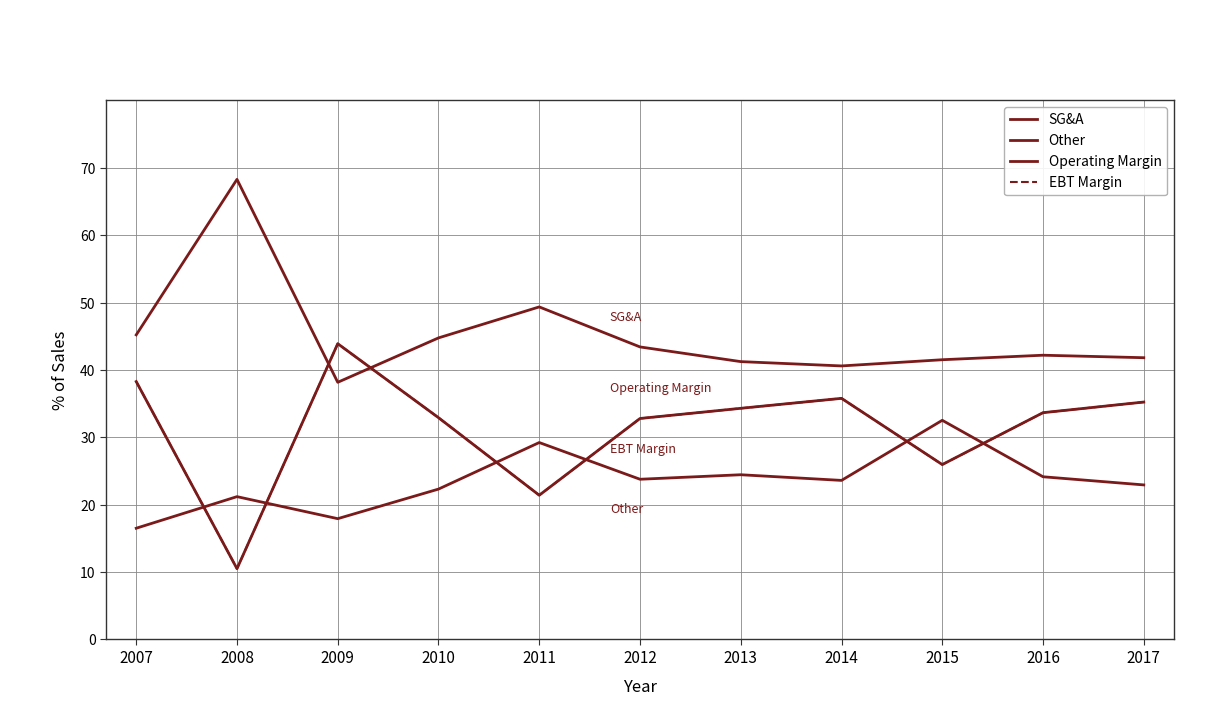

Reading left to right, what are all the values shown in this chart?

SG&A: 2007=45.2	2008=68.3	2009=38.2	2010=44.8	2011=49.4	2012=43.4	2013=41.2	2014=40.6	2015=41.5	2016=42.2	2017=41.8
Other: 2007=16.5	2008=21.2	2009=17.9	2010=22.3	2011=29.2	2012=23.8	2013=24.4	2014=23.6	2015=32.5	2016=24.1	2017=22.9
Operating Margin: 2007=38.3	2008=10.5	2009=43.9	2010=32.9	2011=21.4	2012=32.8	2013=34.3	2014=35.8	2015=26.0	2016=33.7	2017=35.2
EBT Margin: 2007=38.3	2008=10.5	2009=43.9	2010=32.9	2011=21.4	2012=32.8	2013=34.3	2014=35.8	2015=26.0	2016=33.7	2017=35.2